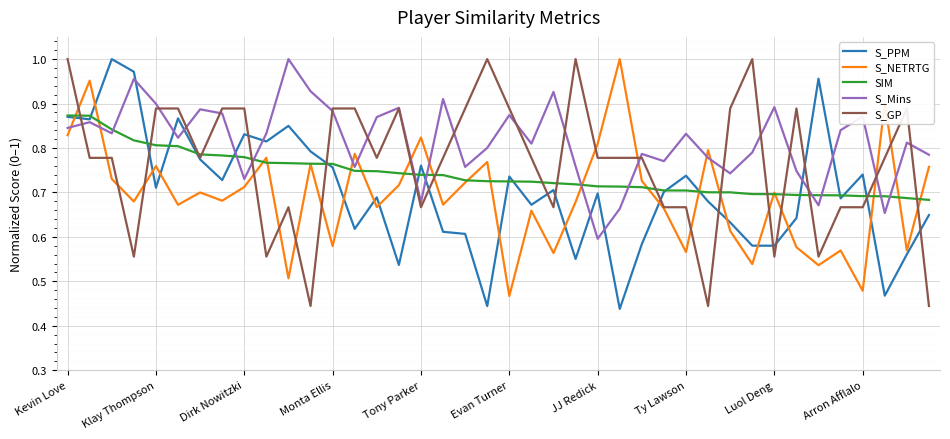

Which series has the largest total across all categories?

S_Mins